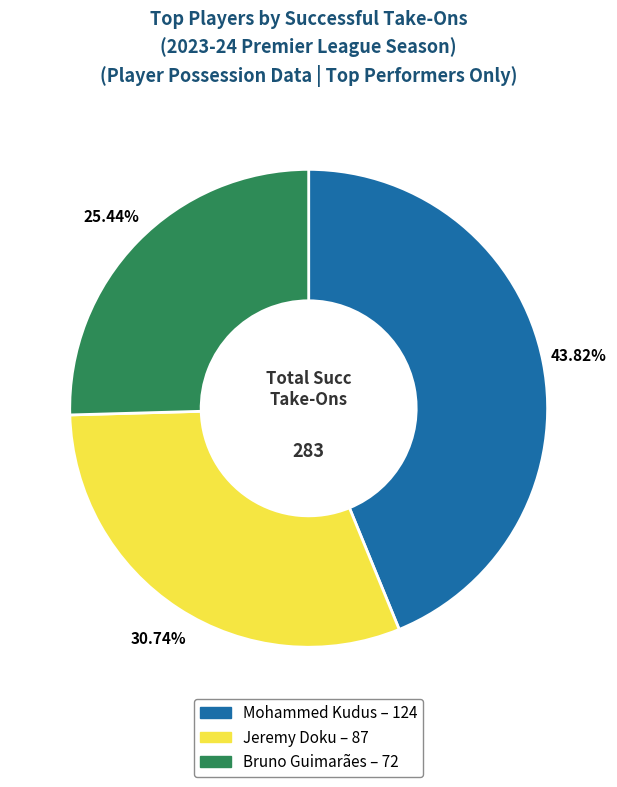

Combined, what portion of the pie is Bruno Guimarães and Jeremy Doku?

56.2%